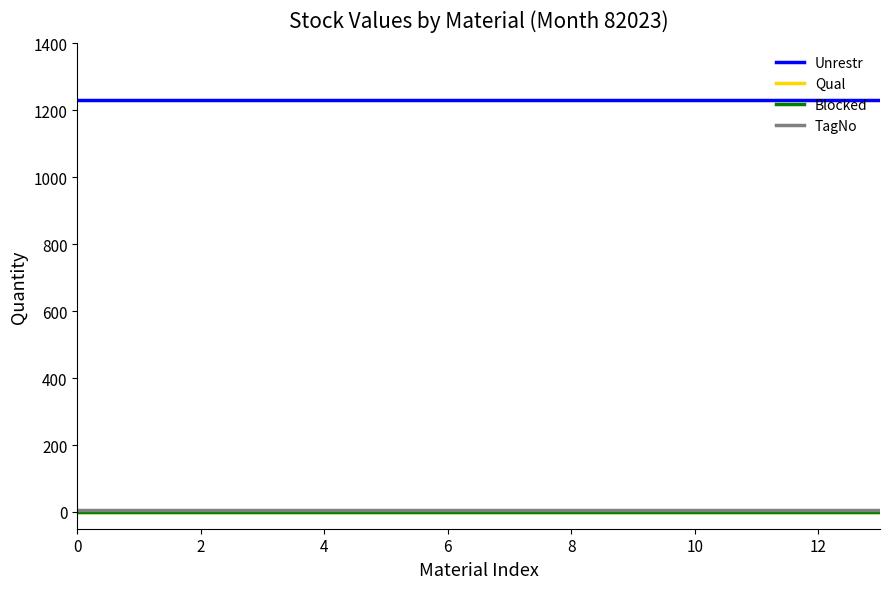

Is this an area chart (filled region under the line)?

No